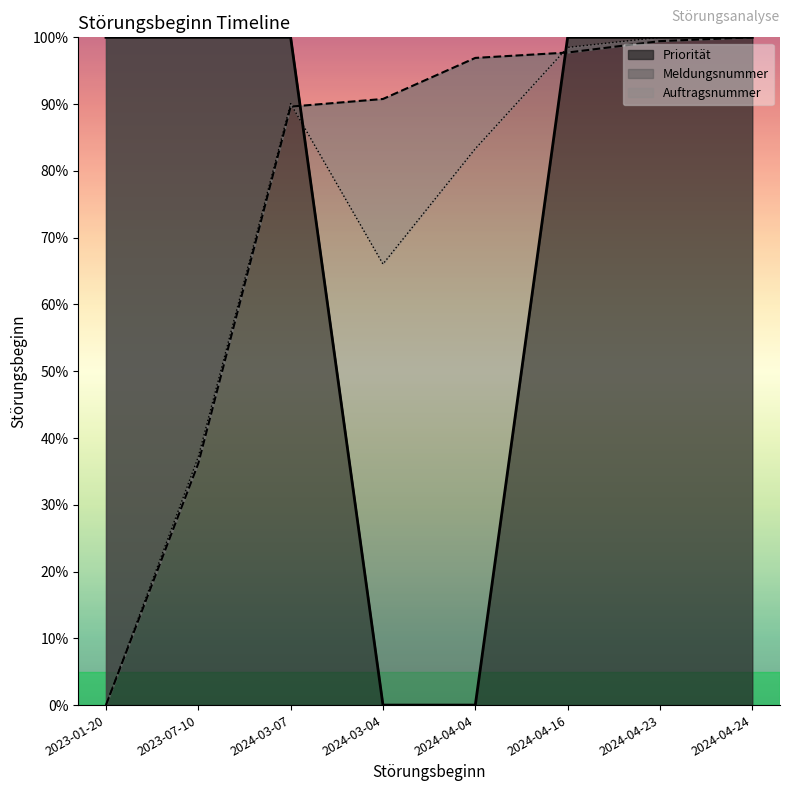

At how many categories does at least one series exceed 87?

8